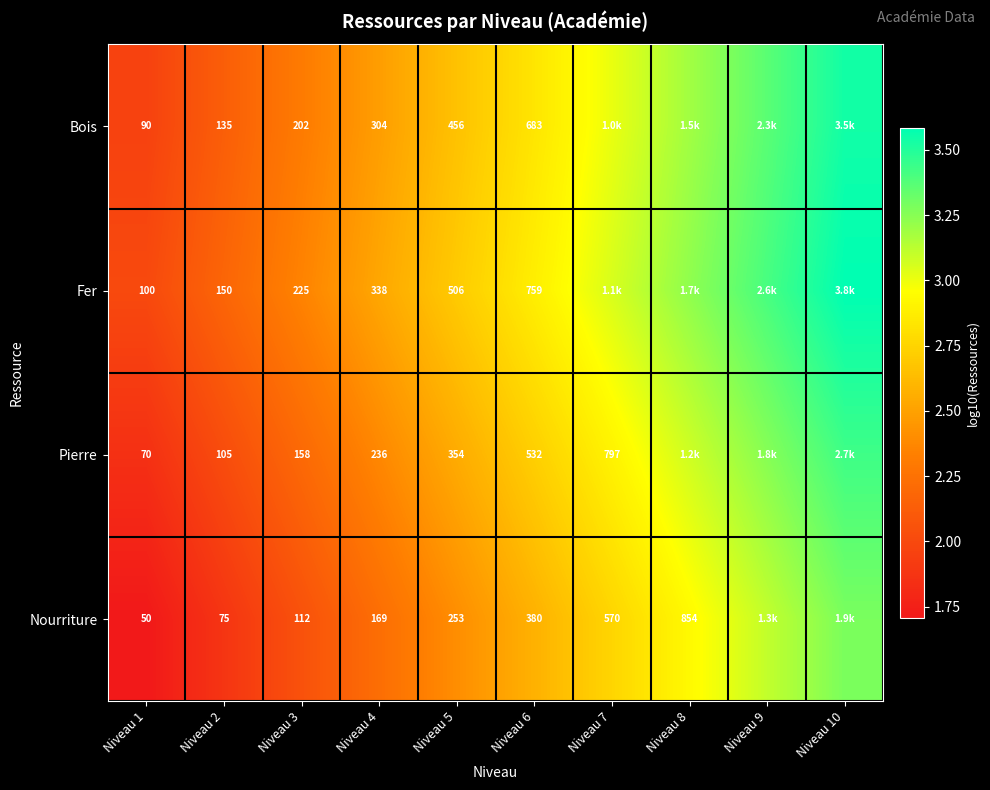

What is the greatest value displayed?

3.6